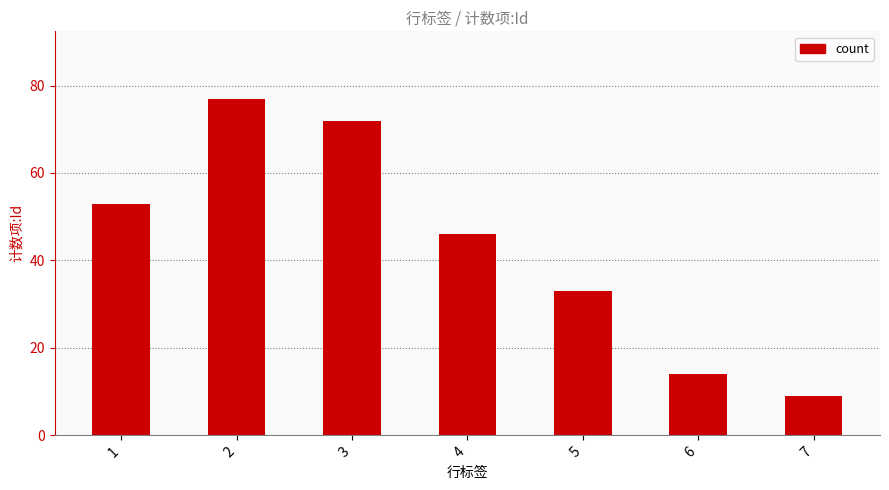

At which label is the value closest to 43?

4